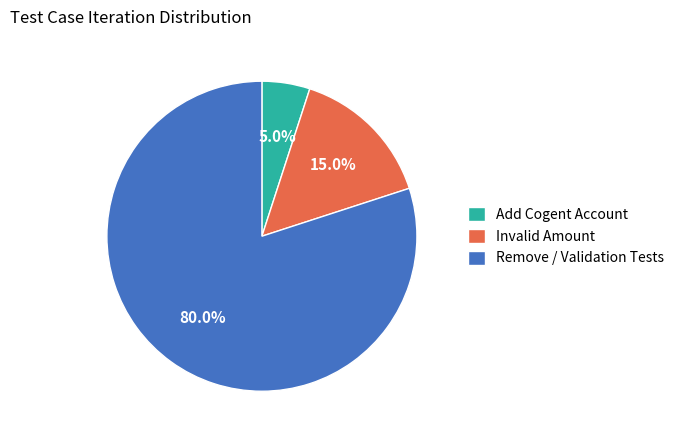

What is the largest slice in the pie chart?

Remove / Validation Tests